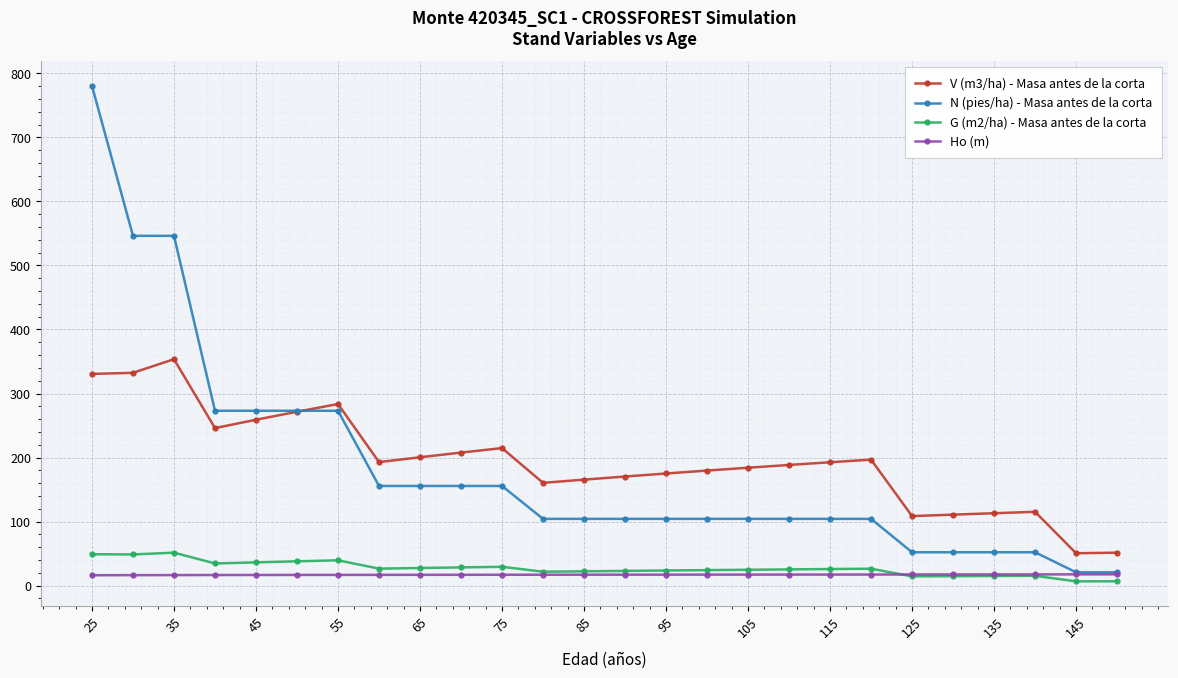

Does the chart display data point markers on the line(s)?

Yes